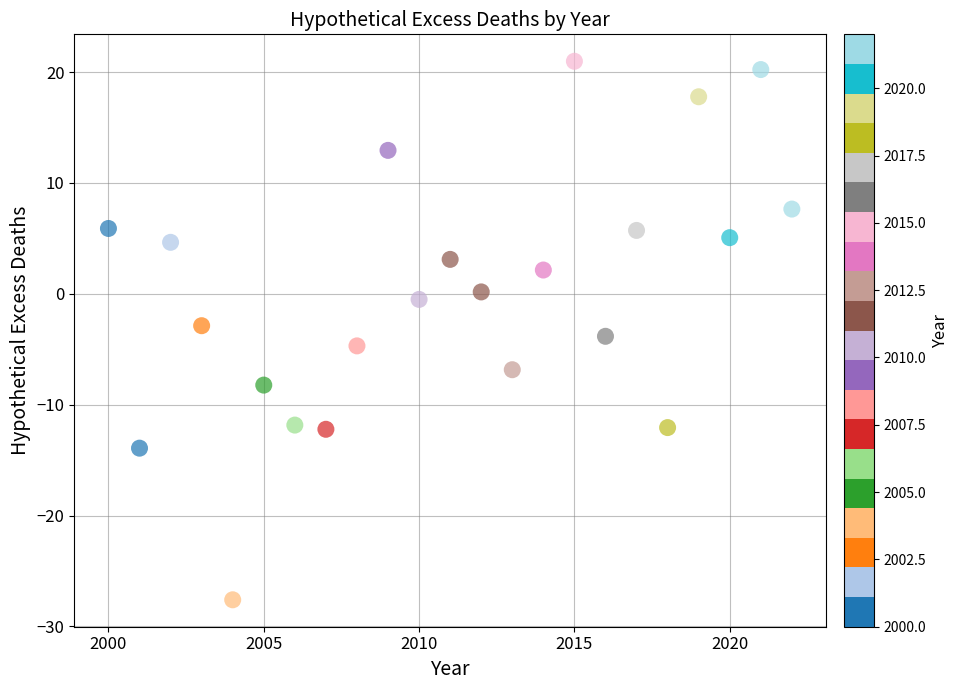

What is the range of X values (max minus min)?

22.0